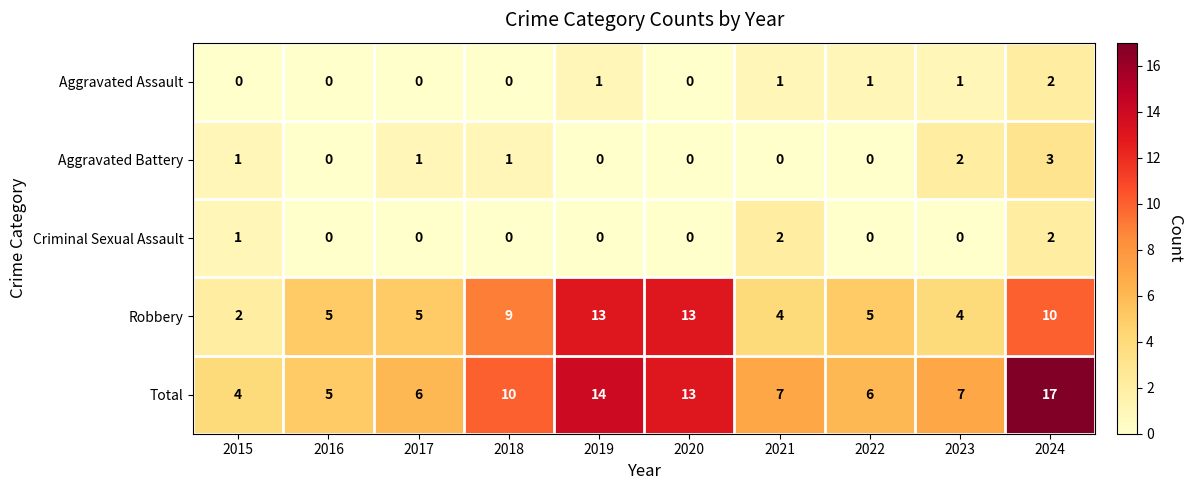

How many data points does each series have?

10